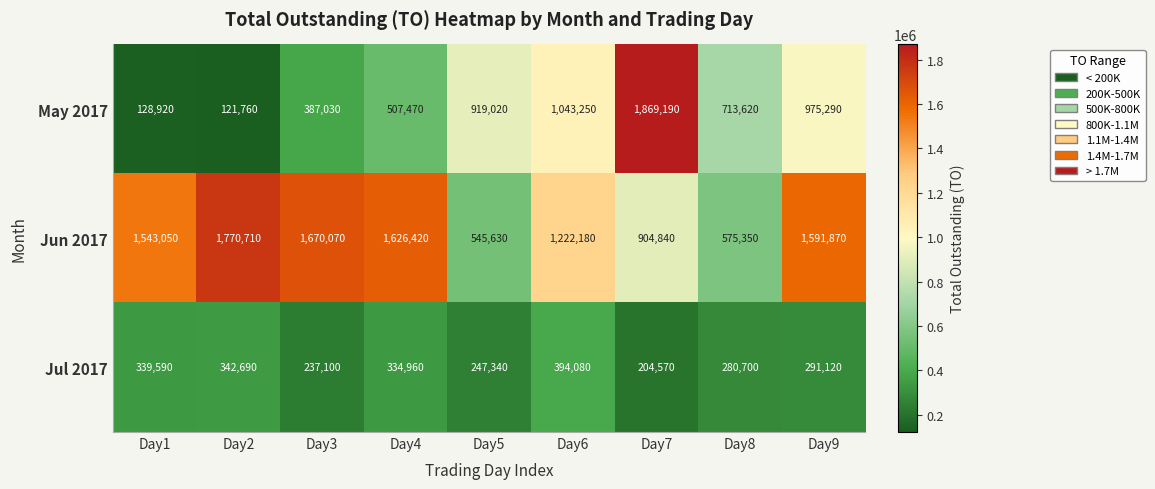

How many data points does each series have?

9